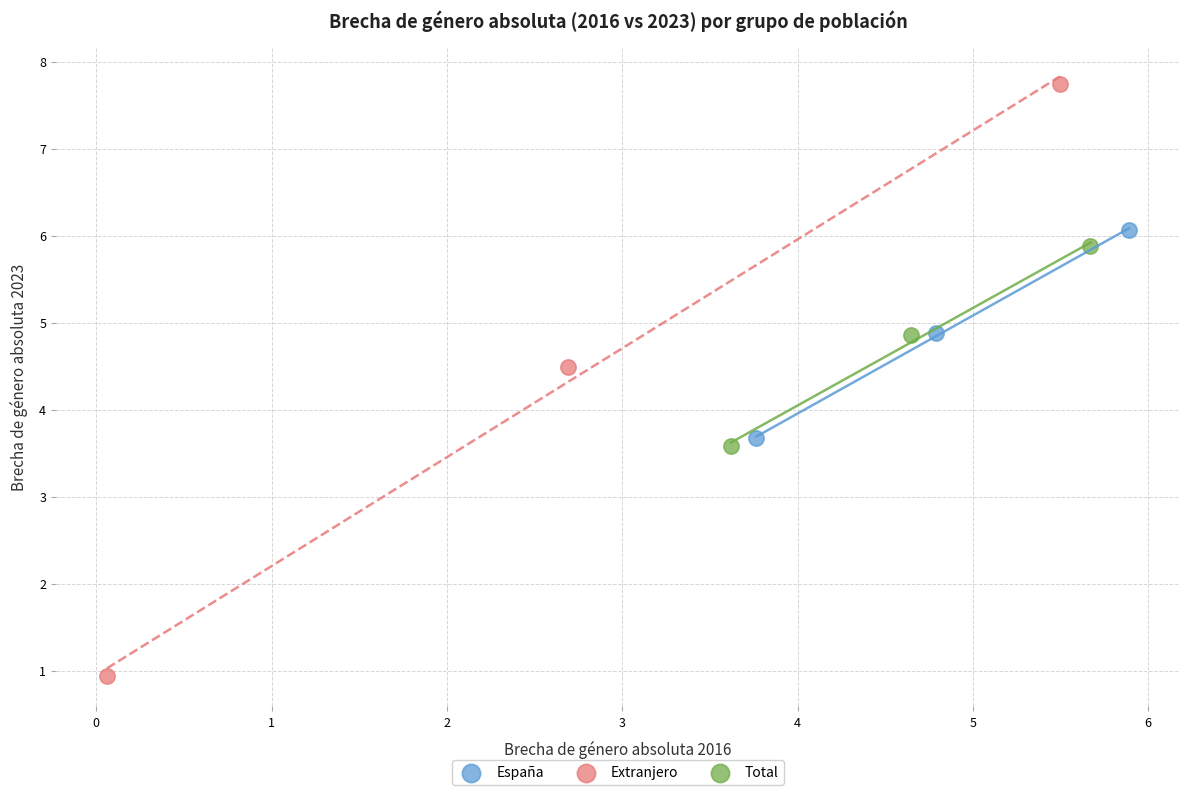

Which series reaches the maximum Y coordinate?

Extranjero